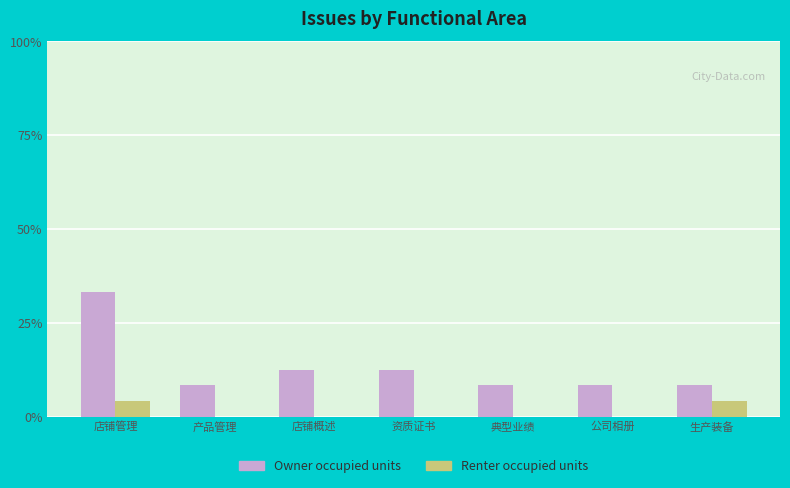

Count the number of categories in the chart.

7